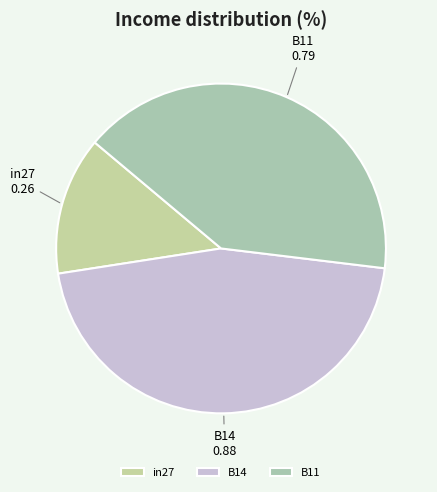

Count the number of slices in the pie.

3